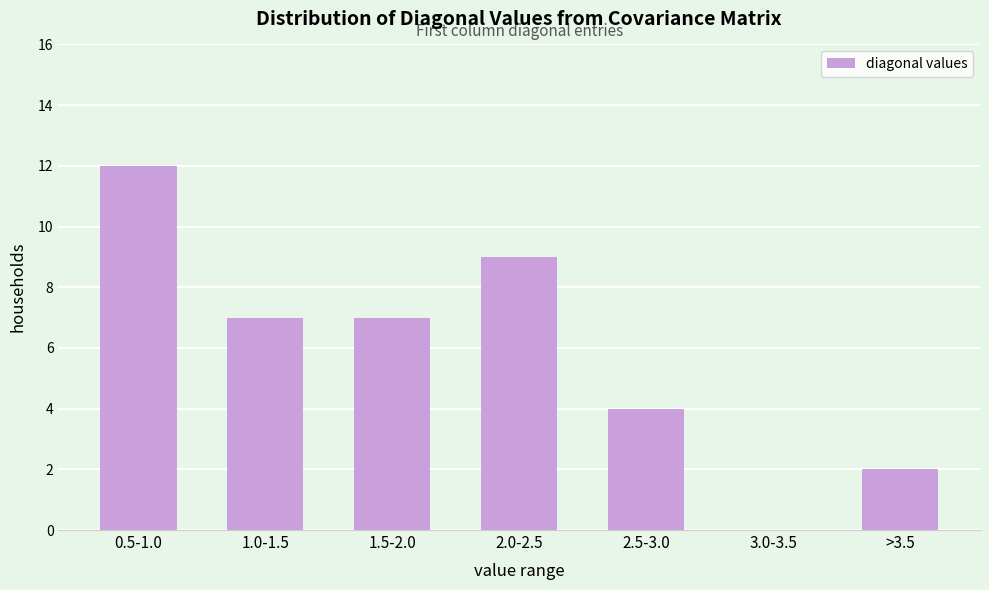

Reading left to right, extract all data points from this chart.

0.5-1.0=12	1.0-1.5=7	1.5-2.0=7	2.0-2.5=9	2.5-3.0=4	3.0-3.5=0	>3.5=2